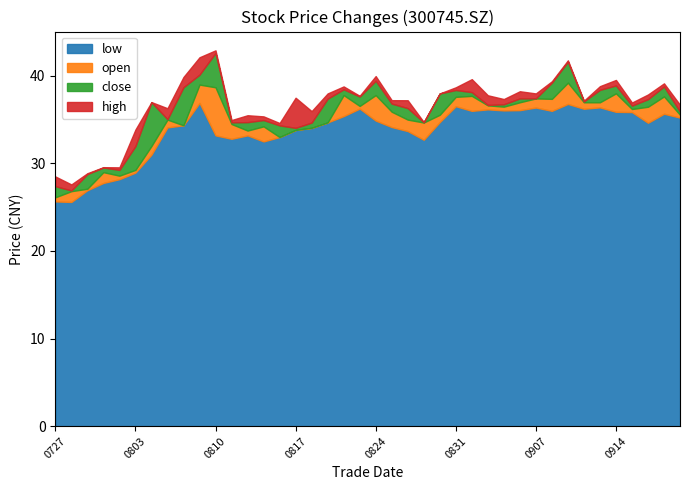

What is the maximum value for low?

36.9